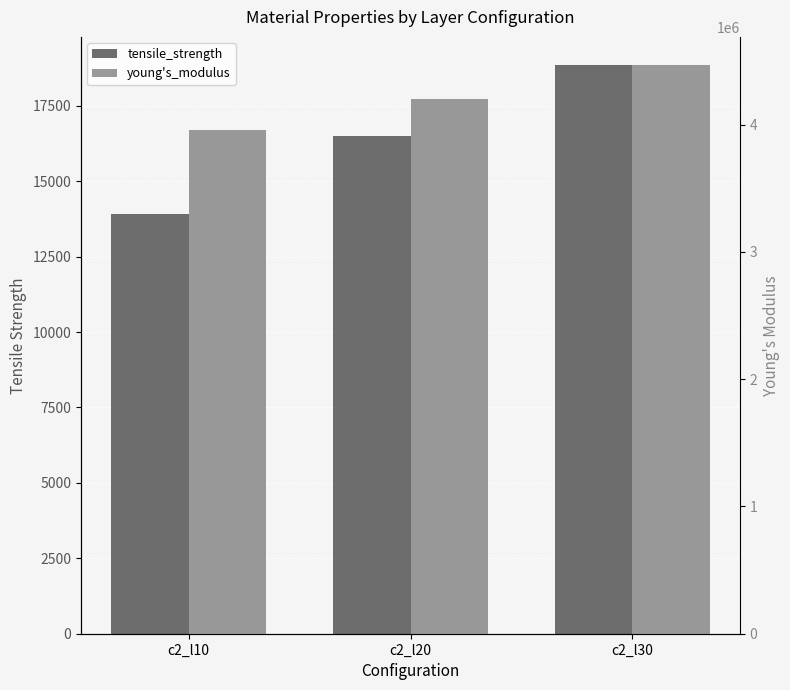

The value of young's_modulus at c2_l30 is 4465916.5. True or false?

True